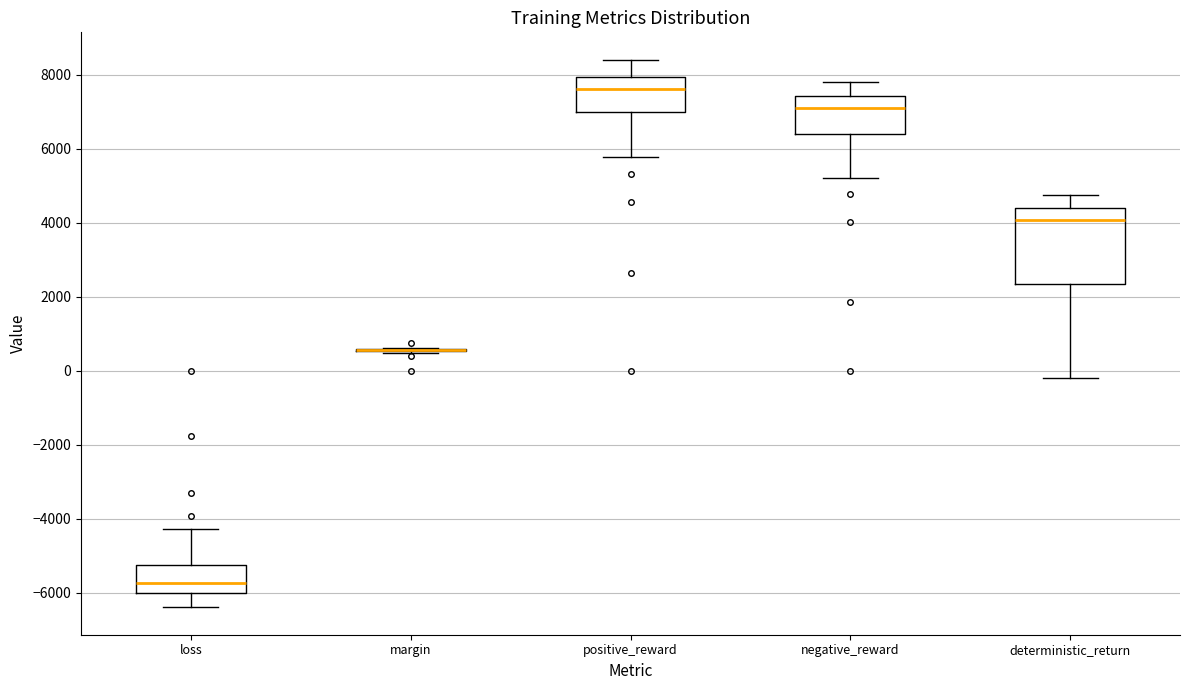

Reading left to right, transcribe this box plot: for each box, give where its median line is, the range the box spans, and where its two whiskers end, as read against the y-axis. The values are not printed on the chart, so give them approximately, as read against the axis.

loss: median -5800, box -6000 to -5200, whiskers -6400 to -4200
margin: box collapsed to a line at 600, whiskers 400 to 600
positive_reward: median 7600, box 7000 to 8000, whiskers 5800 to 8400
negative_reward: median 7200, box 6400 to 7400, whiskers 5200 to 7800
deterministic_return: median 4000, box 2400 to 4400, whiskers -200 to 4800